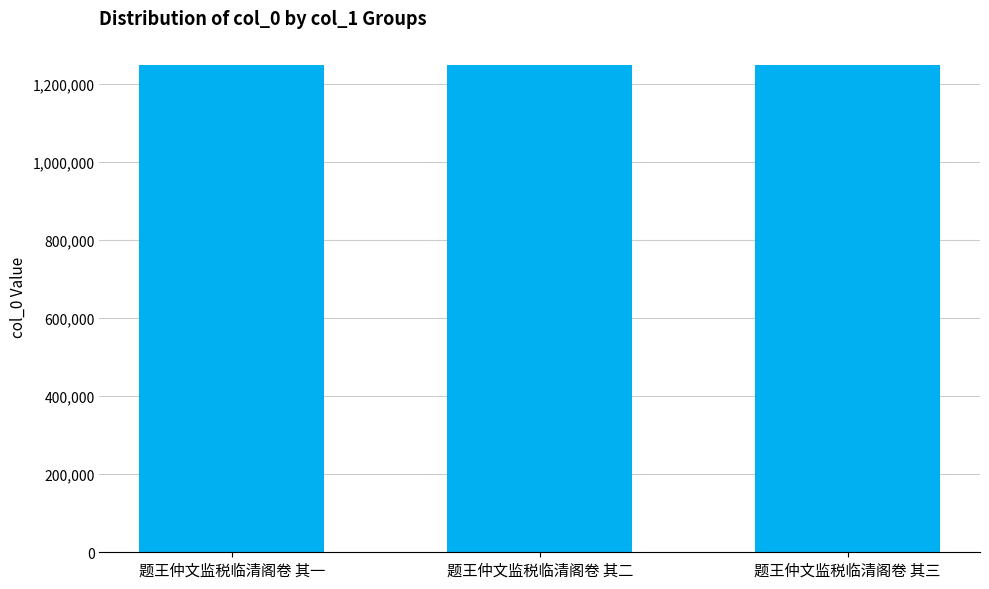

What is the value of the 2nd bar from the left?

1247534